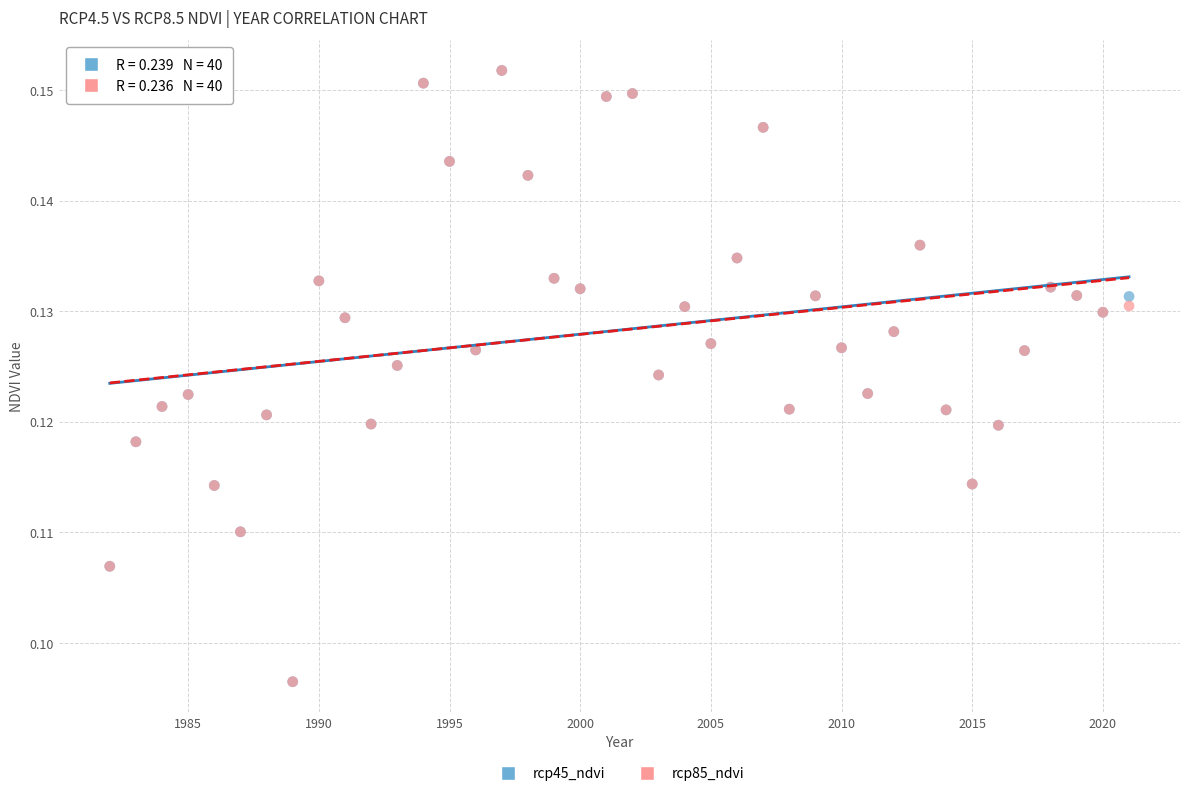

What are all the series names shown in the legend?

rcp45_ndvi, rcp85_ndvi